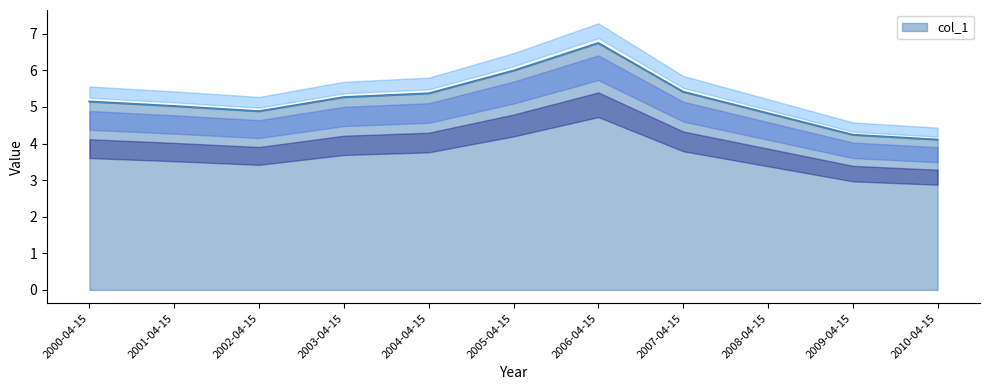

True or false: the data has more than 2 interior local peaks.

False